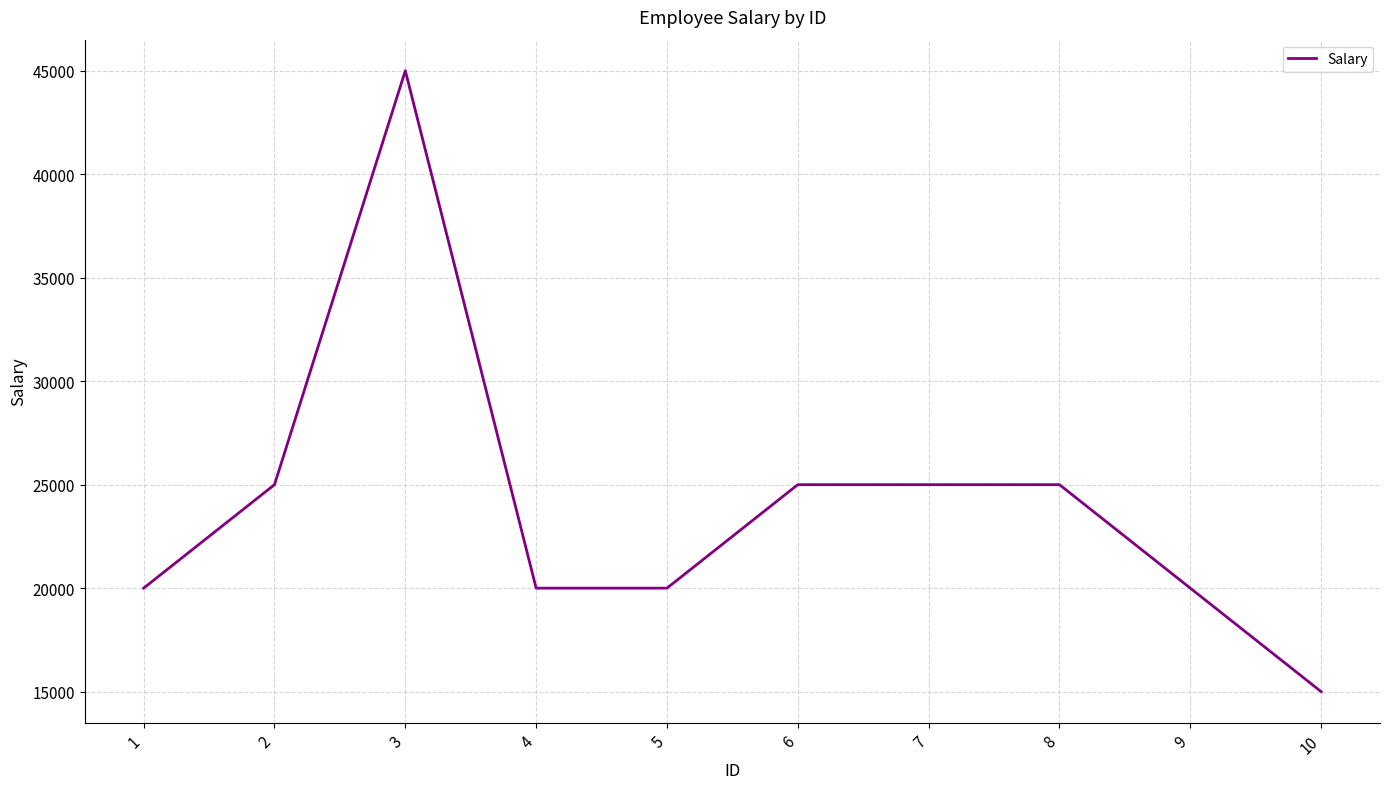

What is the minimum value shown in the chart?

15000